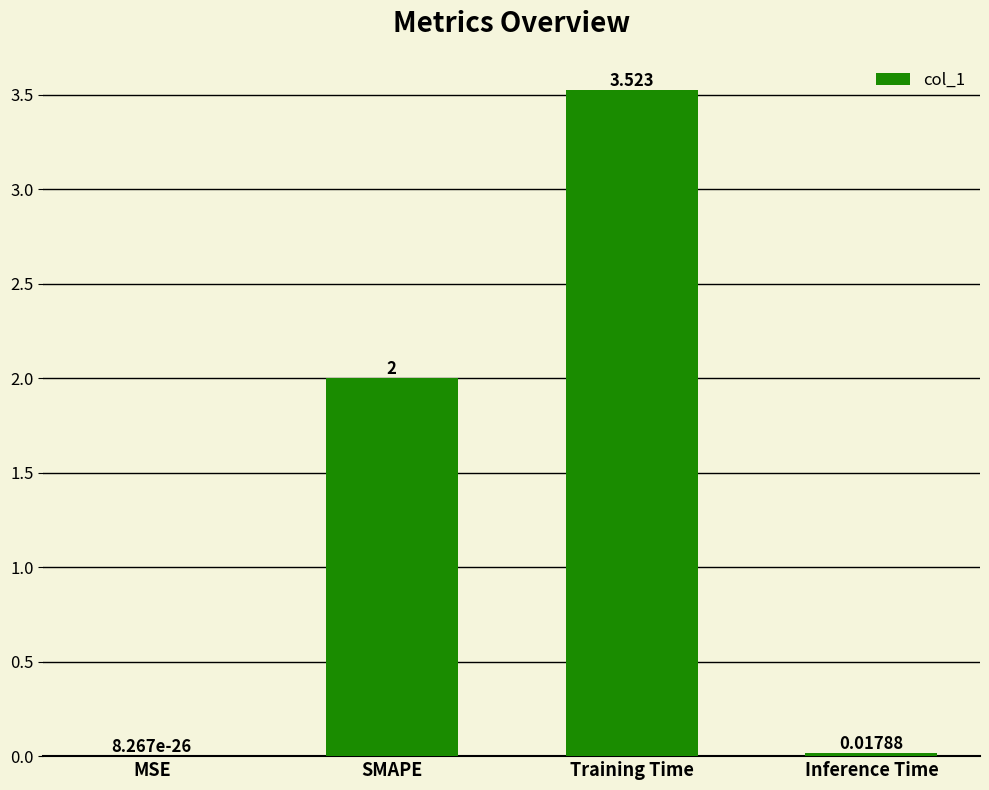

Which has a higher value, Training Time or Inference Time?

Training Time